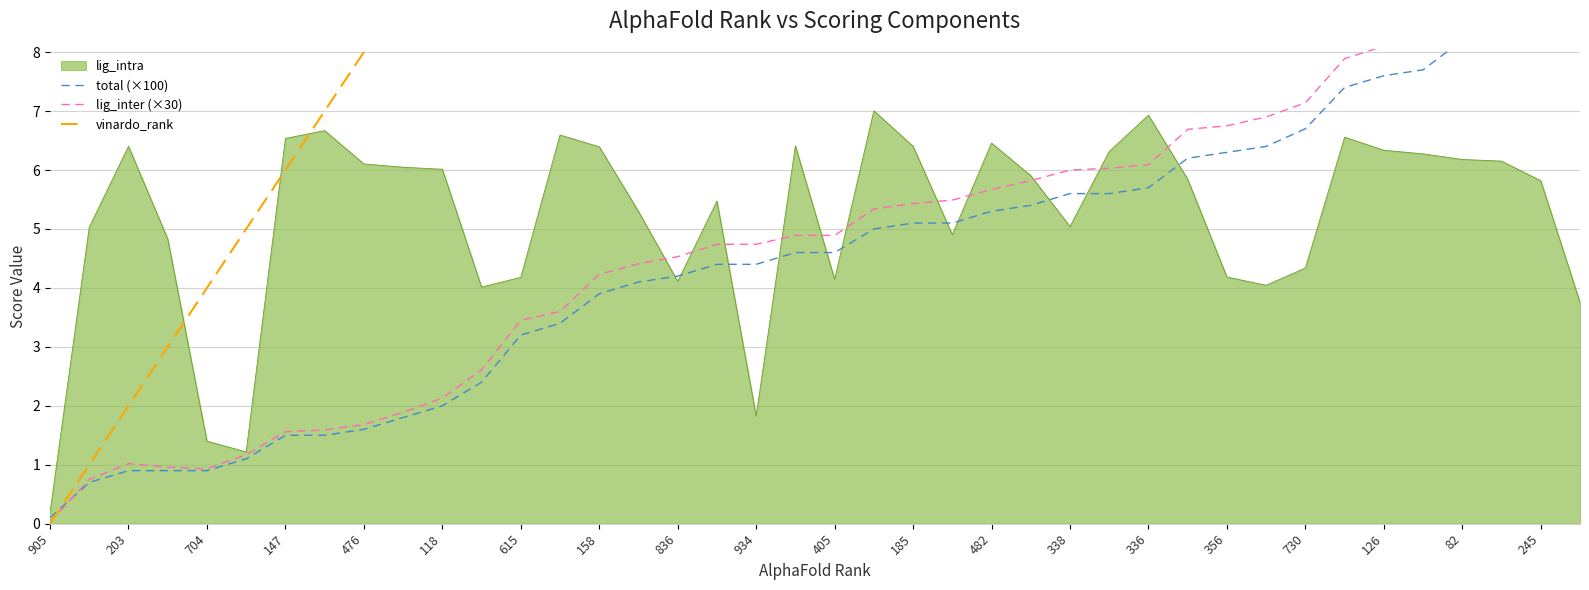

At which category is the sum across all series the highest?

39